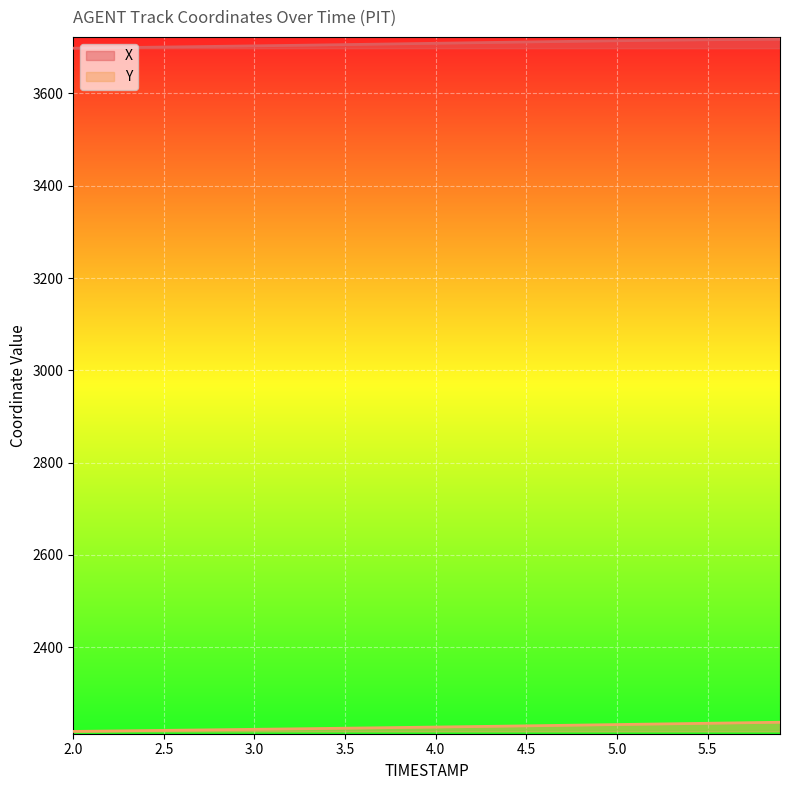

What is the minimum value for Y?

2217.2